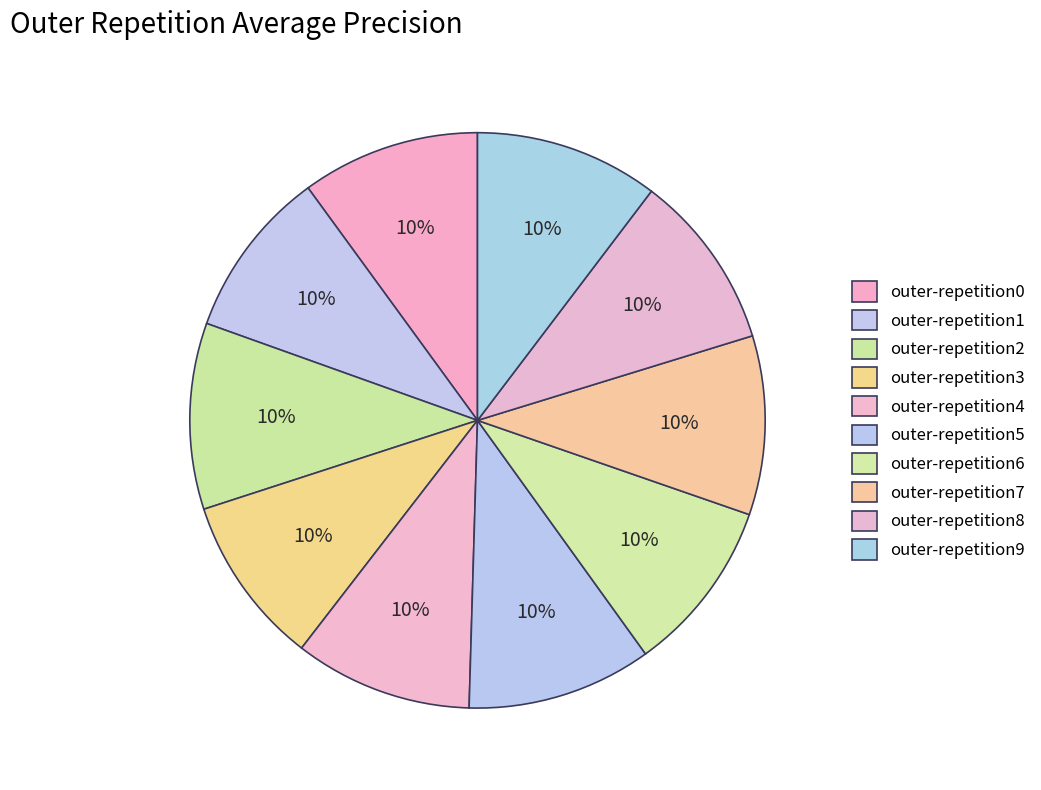

Between outer-repetition3 and outer-repetition1, which is larger?

outer-repetition3